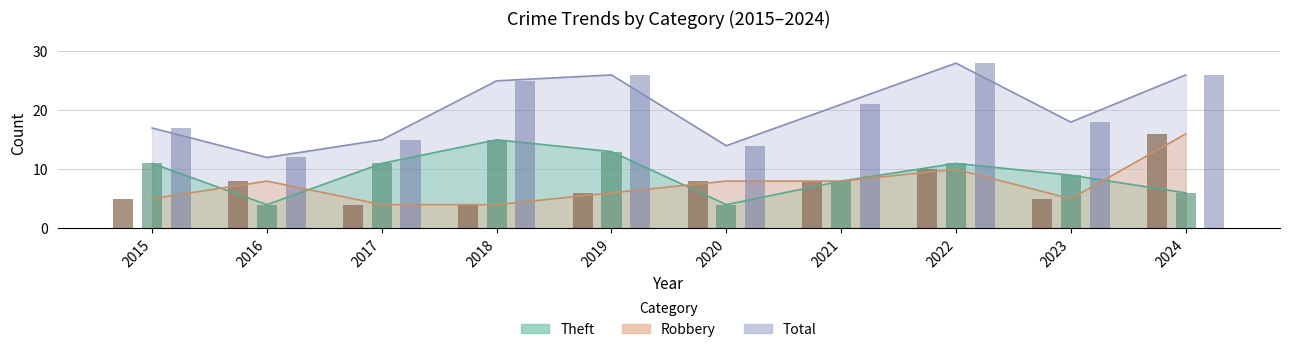

What are all the series names shown in the legend?

Robbery, Theft, Total